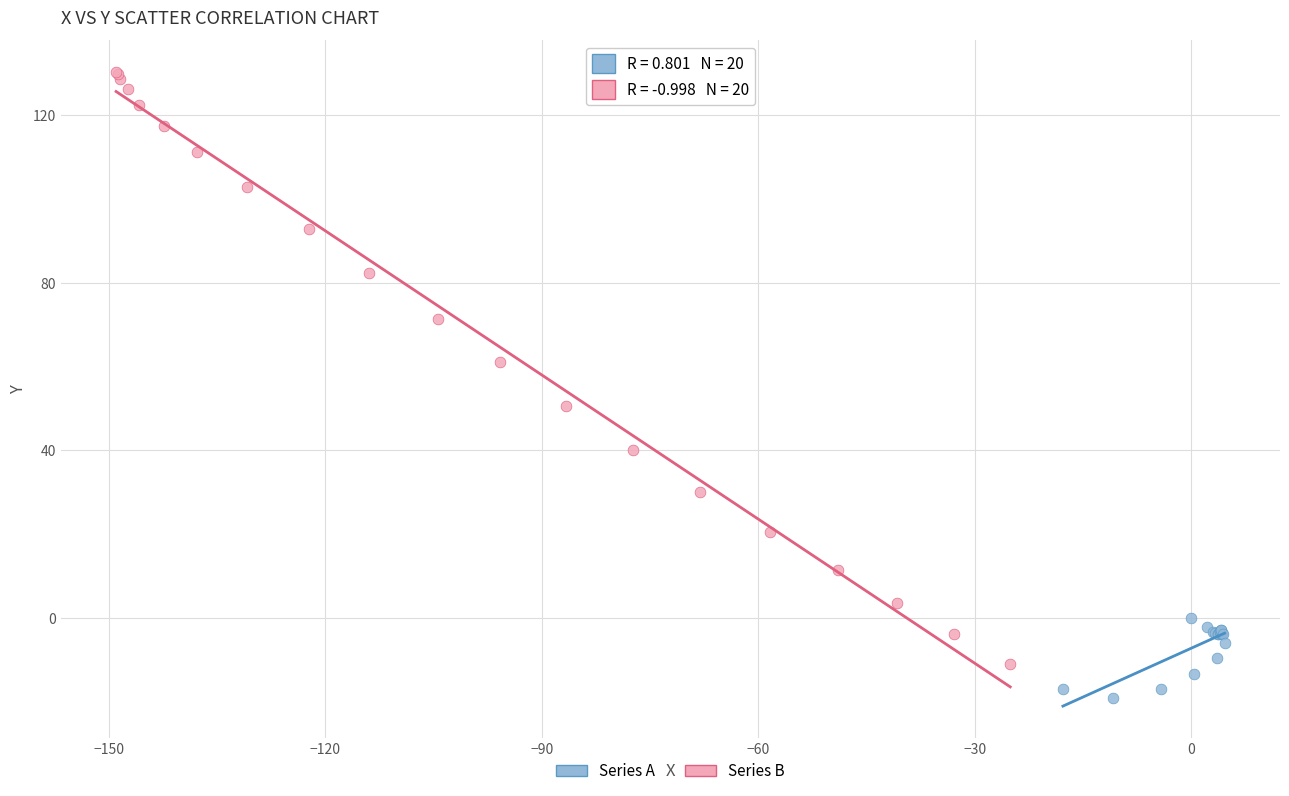

What are all the series names shown in the legend?

Series A, Series B